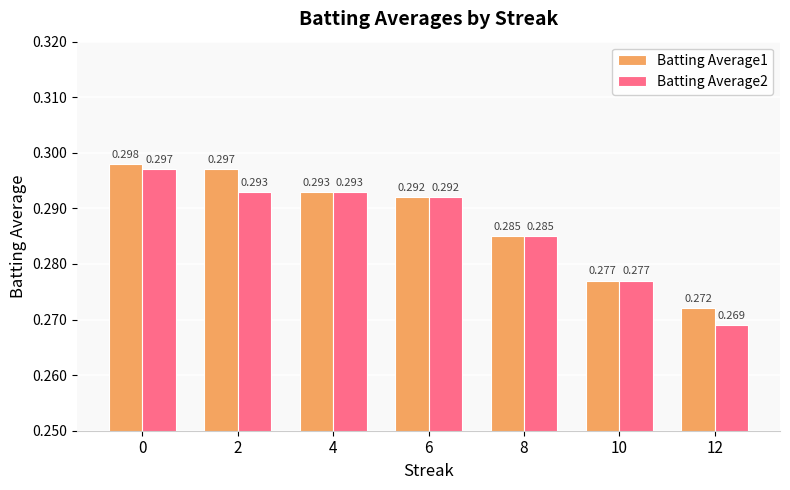

What are all the series names shown in the legend?

Batting Average1, Batting Average2